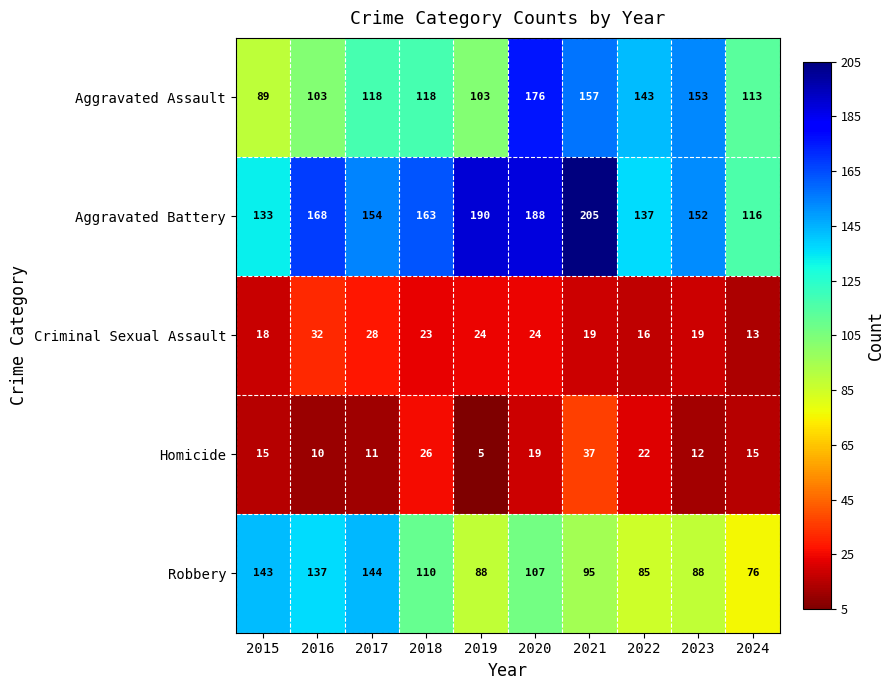

Count the number of categories in the chart.

10